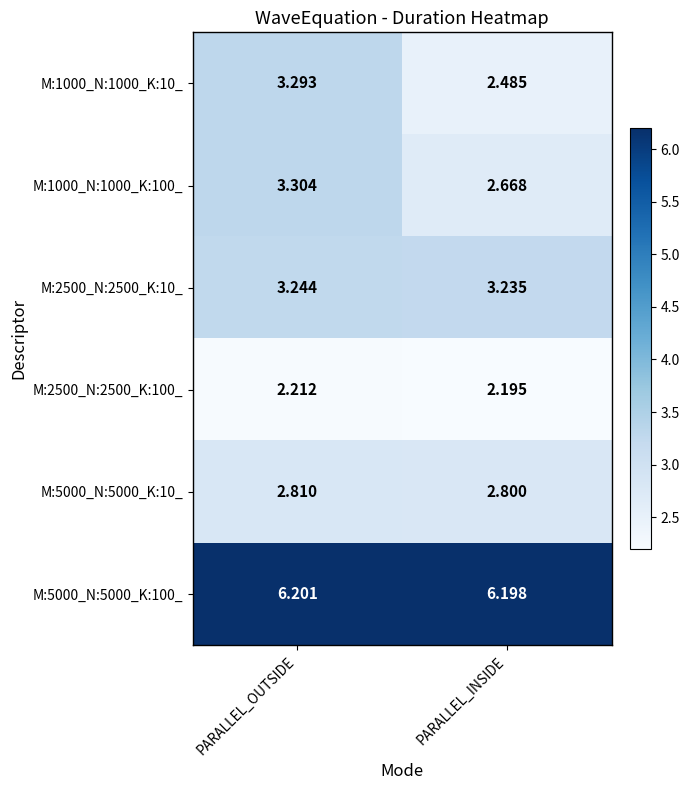

At which category is the sum across all series the highest?

PARALLEL_OUTSIDE